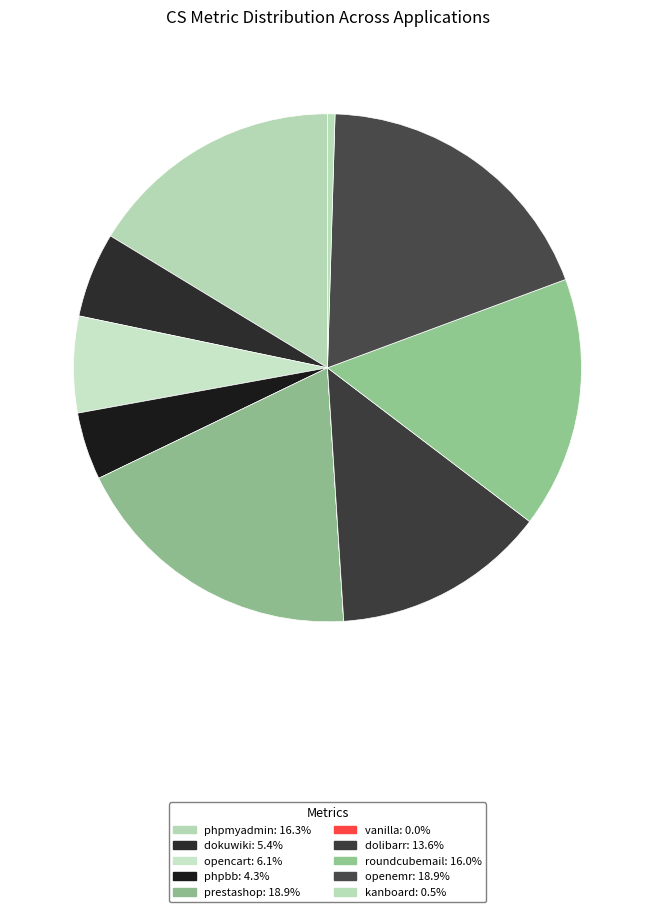

Do openemr and phpmyadmin together represent more than half of the pie?

No